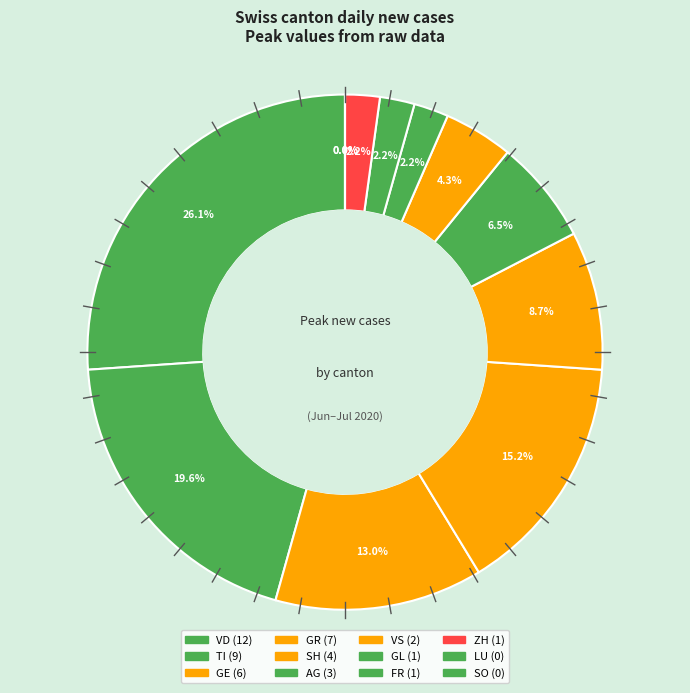

To the nearest percent, what percentage of the pie is SH?

9%